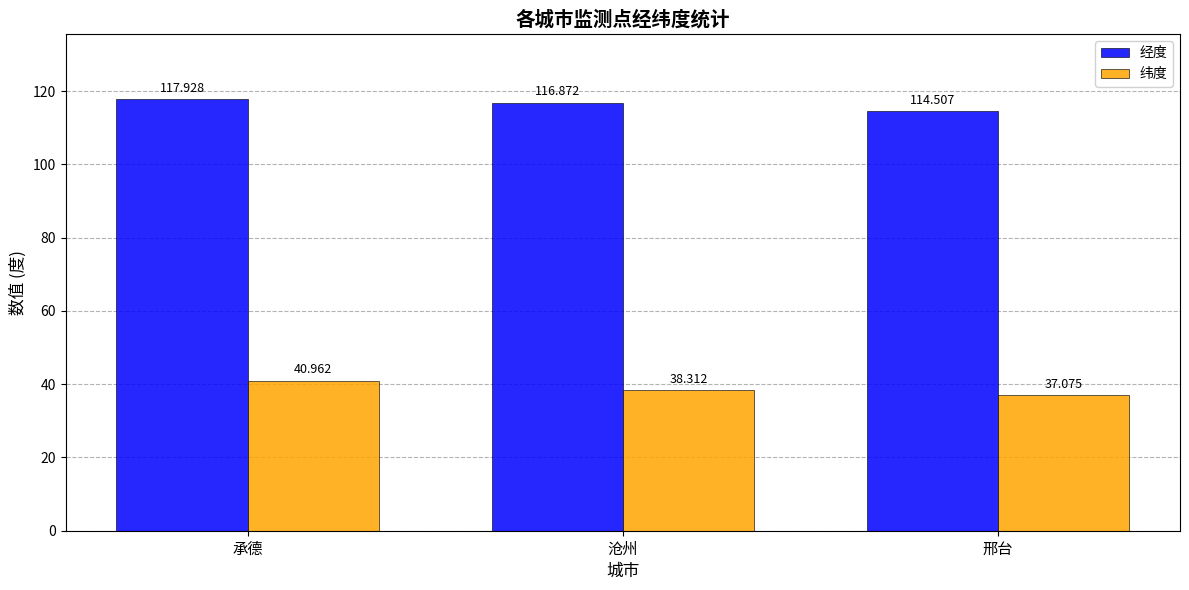

Reading left to right, transcribe all the data shown in this chart.

经度: 承德=117.9	沧州=116.9	邢台=114.5
纬度: 承德=41.0	沧州=38.3	邢台=37.1